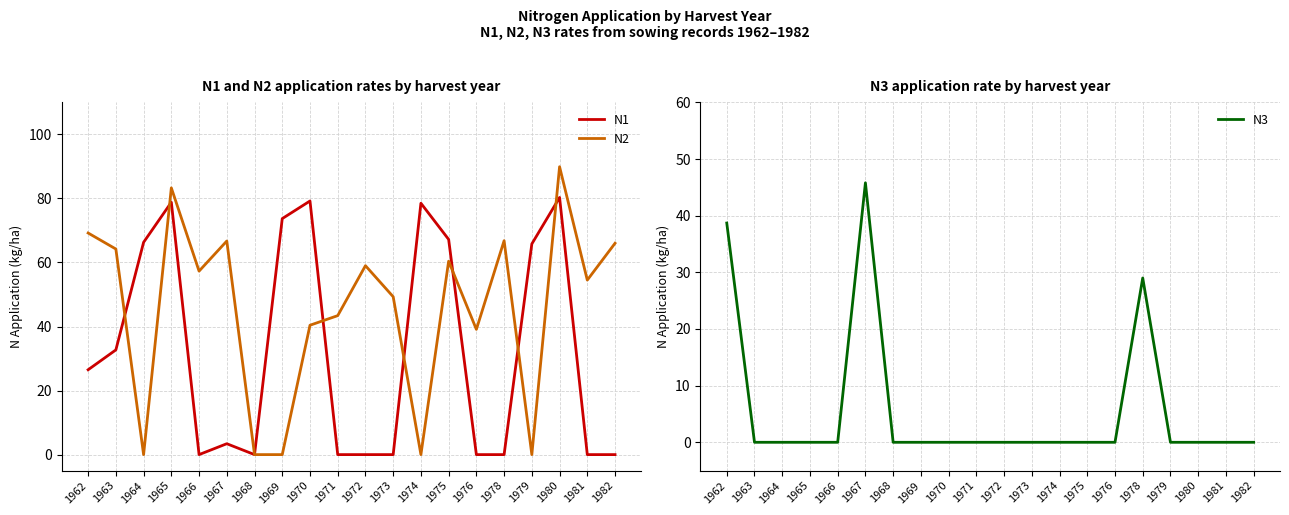

Reading left to right, what are all the values shown in this chart?

N1: 26.5	32.7	66.3	78.8	0.0	3.4	0.0	73.7	79.2	0.0	0.0	0.0	78.5	67.2	0.0	0.0	65.8	80.3	0.0	0.0
N2: 69.2	64.2	0.0	83.3	57.3	66.7	0.0	0.0	40.4	43.4	59.0	49.3	0.0	60.4	39.1	66.8	0.0	89.9	54.5	66.0
N3: 38.7	0.0	0.0	0.0	0.0	45.8	0.0	0.0	0.0	0.0	0.0	0.0	0.0	0.0	0.0	29.0	0.0	0.0	0.0	0.0